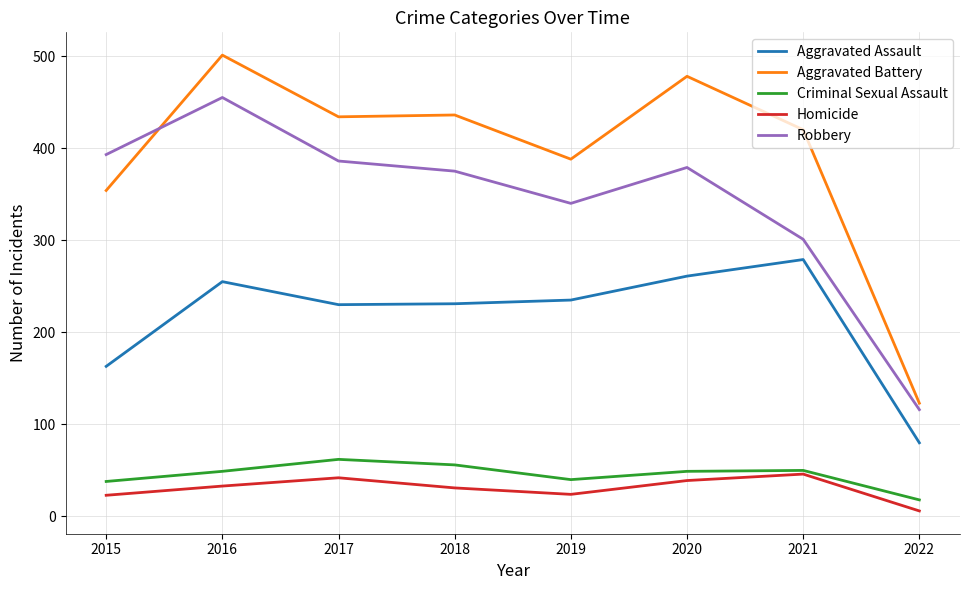

Is this an area chart (filled region under the line)?

No